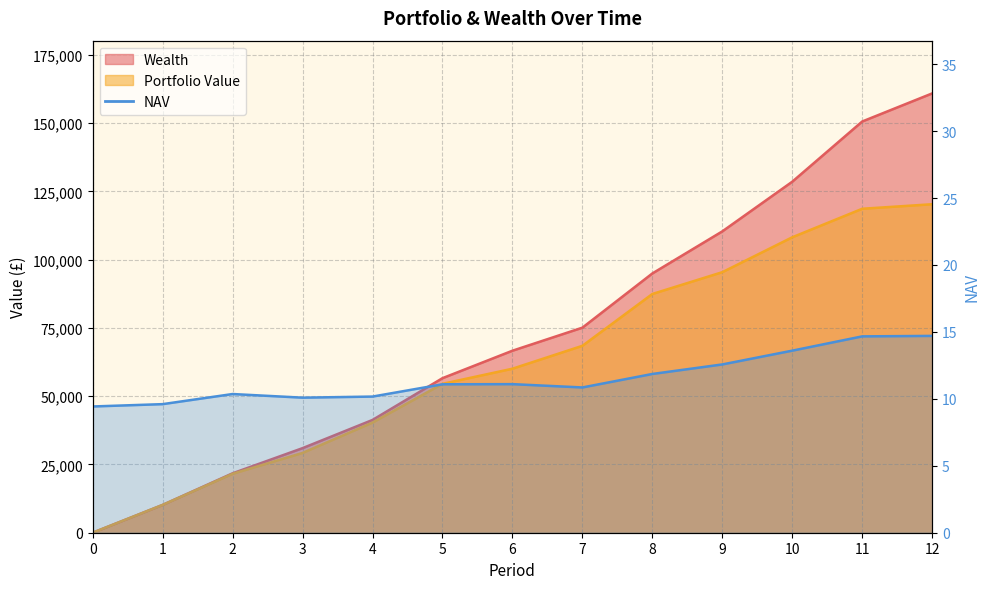

True or false: Wealth and NAV cross at least once.

True